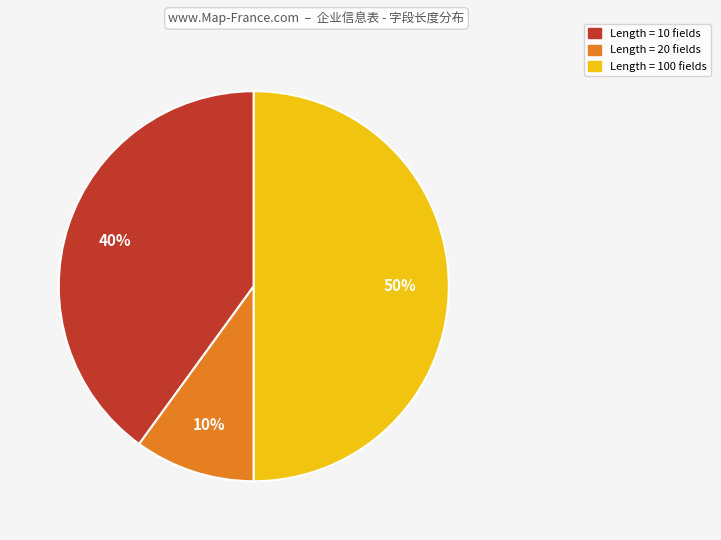

How many slices are in this pie chart?

3